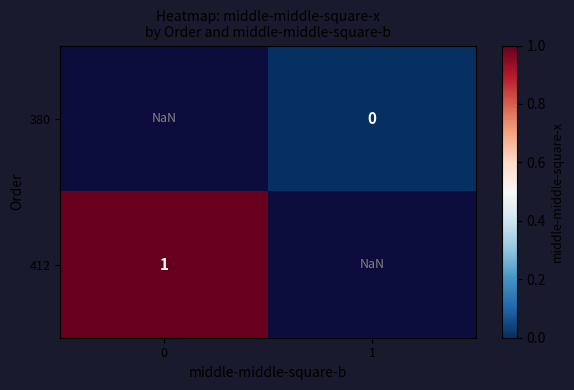

True or false: 412 has a value of 1.0 at 0.

True